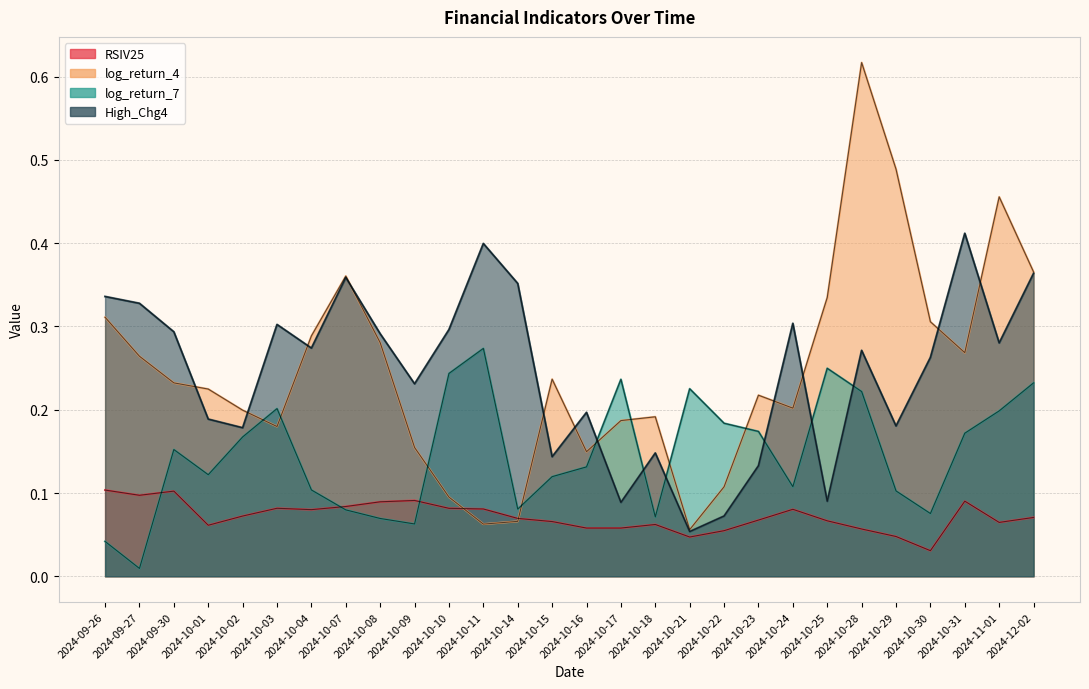

What is the difference between the highest and lowest values at 2024-10-07?

0.3